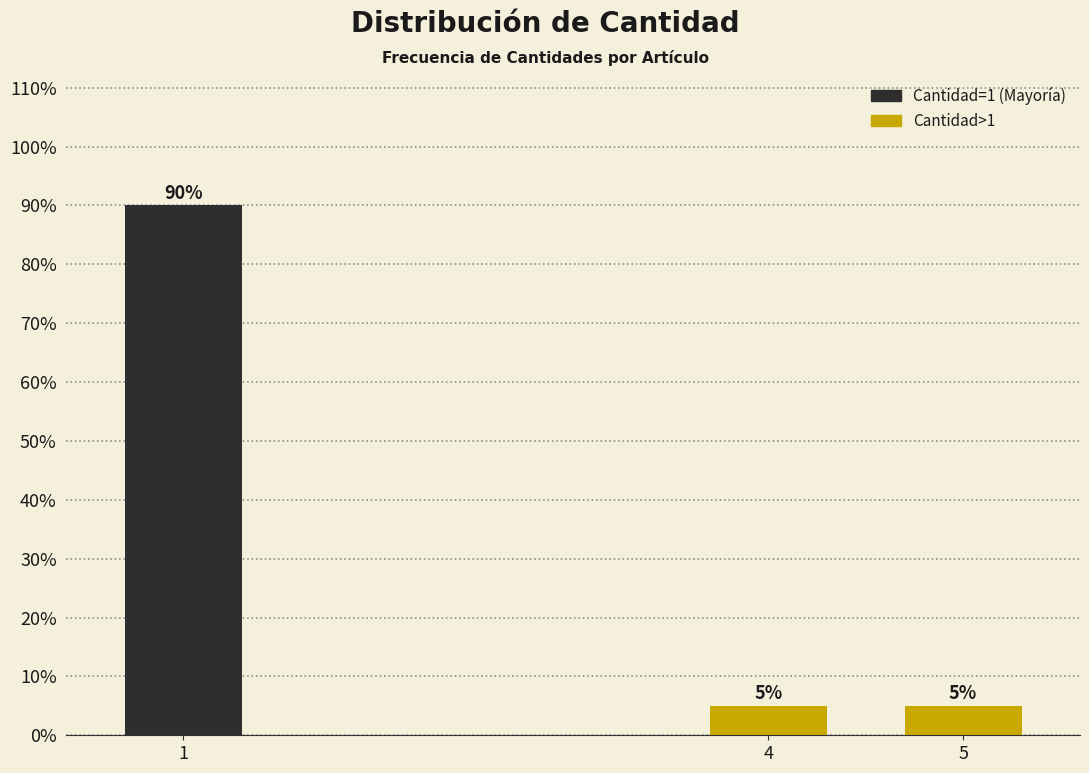

Reading left to right, list all the values displayed in this chart.

90	5	5